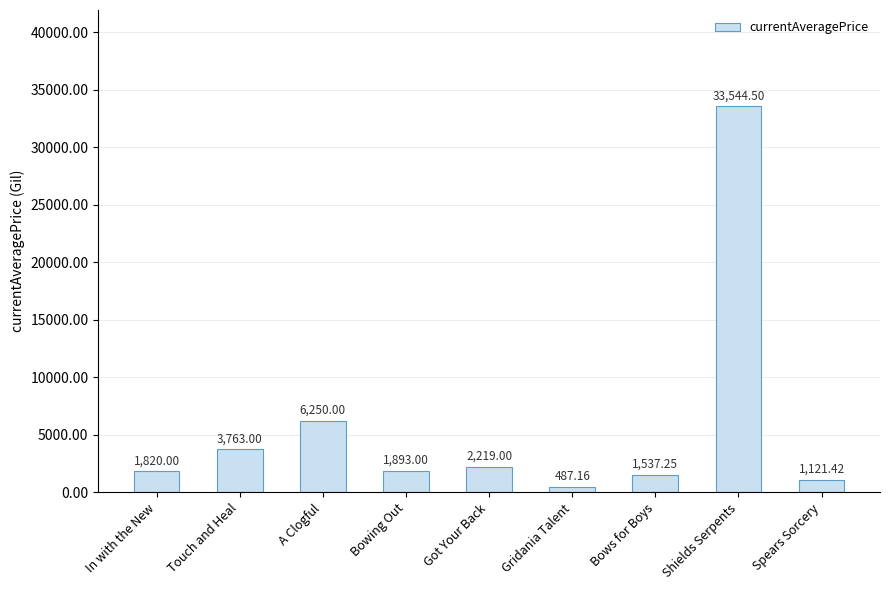

At which category does the chart reach its minimum across all series?

Gridania Talent